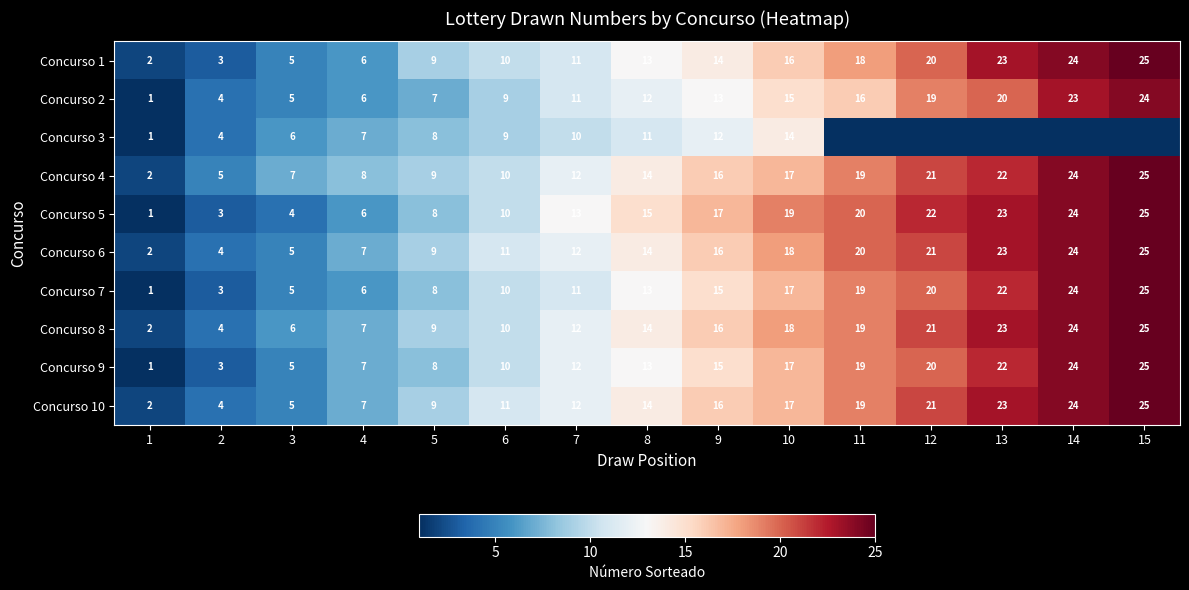

Between 13 and 5, which is larger?

13